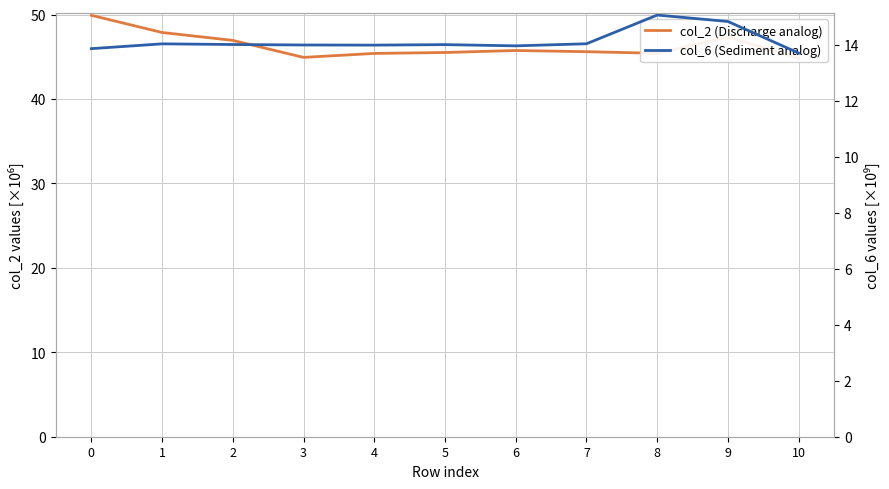

The value of col_6 (Sediment analog) at 0 is 13.9. True or false?

True